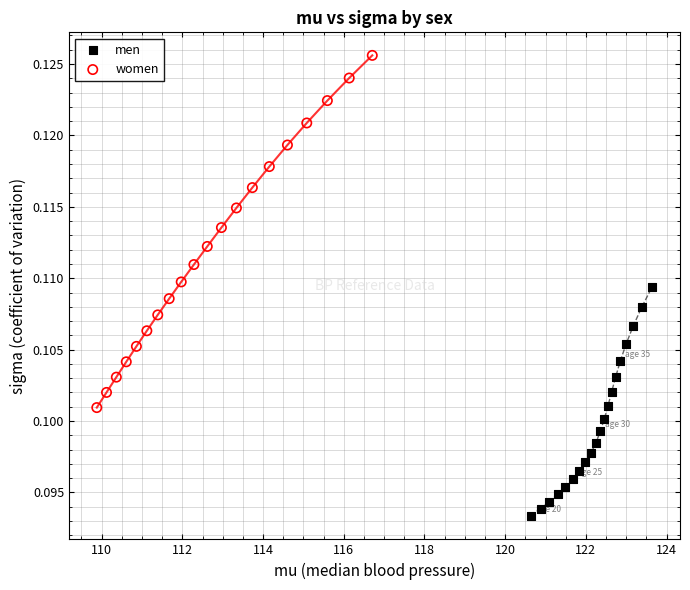

Which series contains the lowest Y value?

men